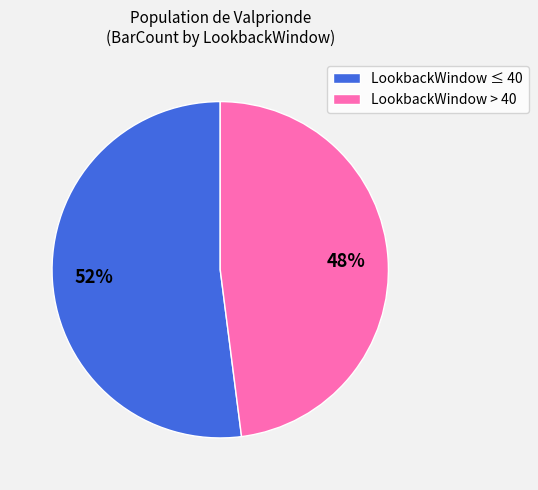

How many segments does this pie chart have?

2